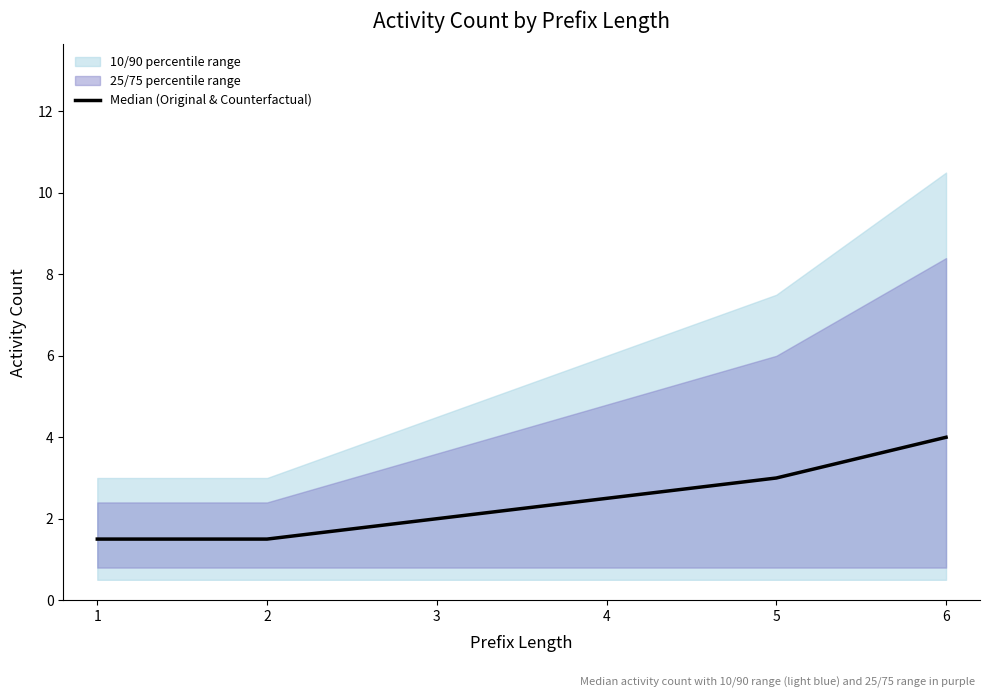

Does the chart have visible grid lines?

No